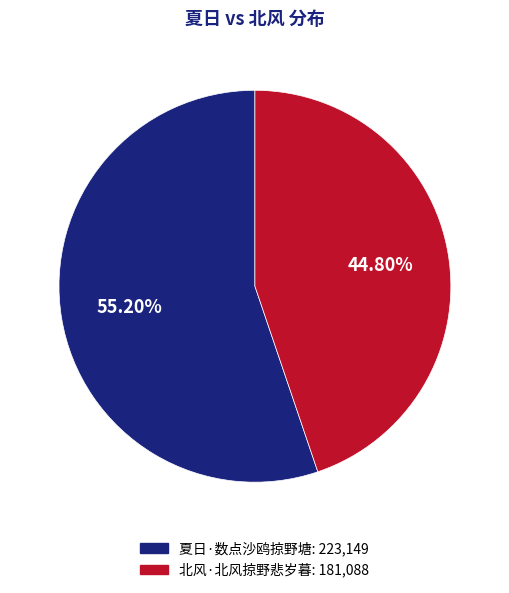

To the nearest percent, what is the difference between the 夏日·数点沙鸥掠野塘 and 北风·北风掠野悲岁暮 slice percentages?

10%